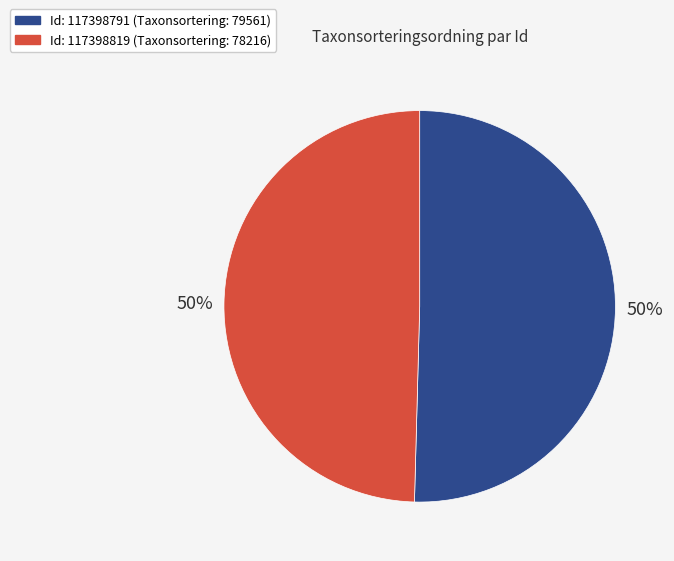

How many segments does this pie chart have?

2